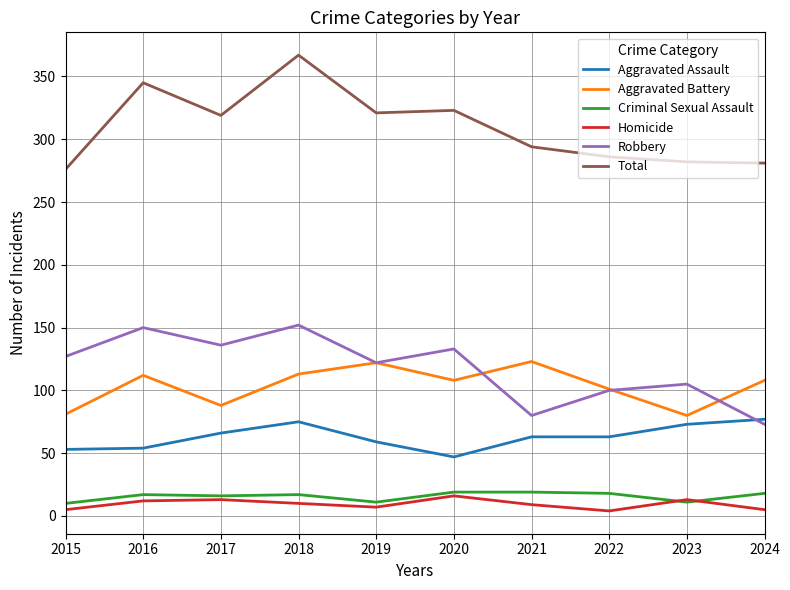

At which category is the sum across all series the highest?

2018